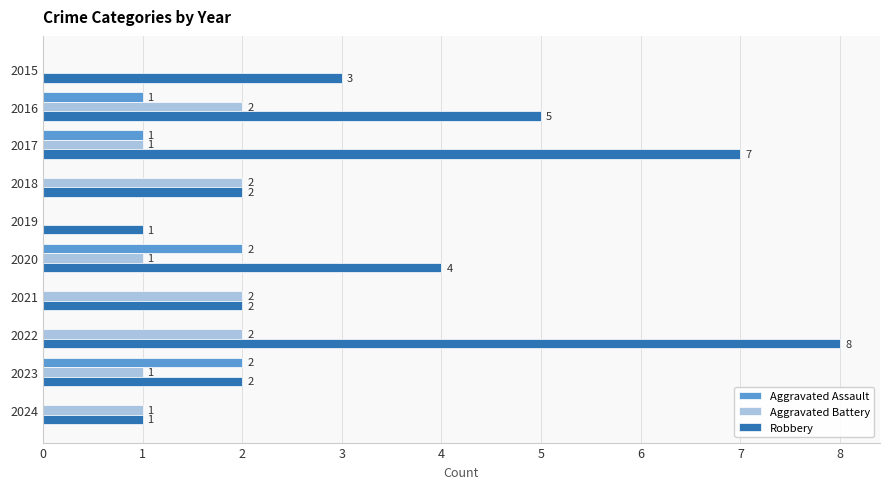

Count the Aggravated Battery values in the range 1 to 2.

8